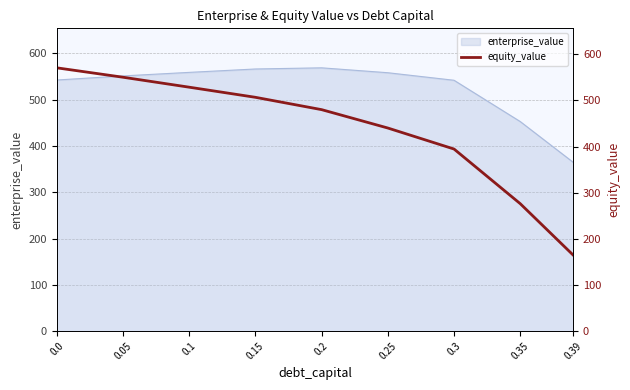

The chart shows a value of 257.1 at 0.39. True or false?

False